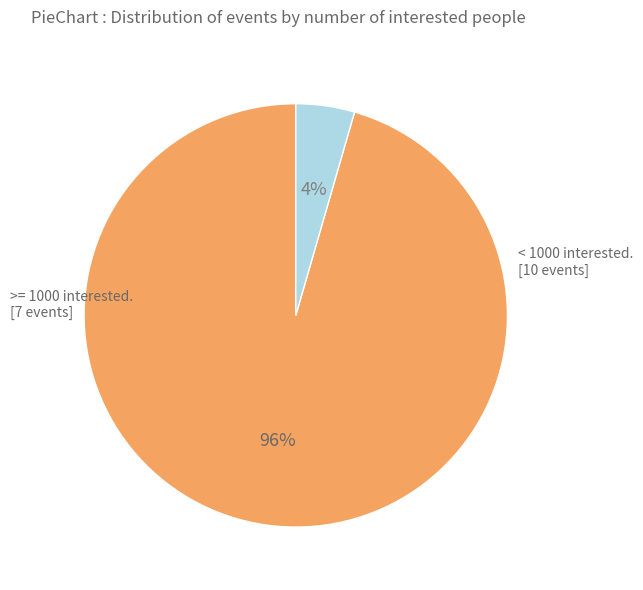

Is there any slice that represents more than half of the pie?

Yes